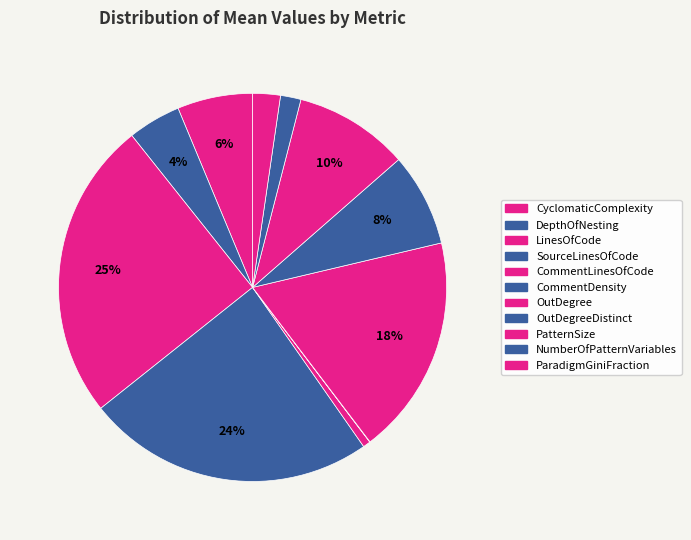

Does any single category account for the majority?

No